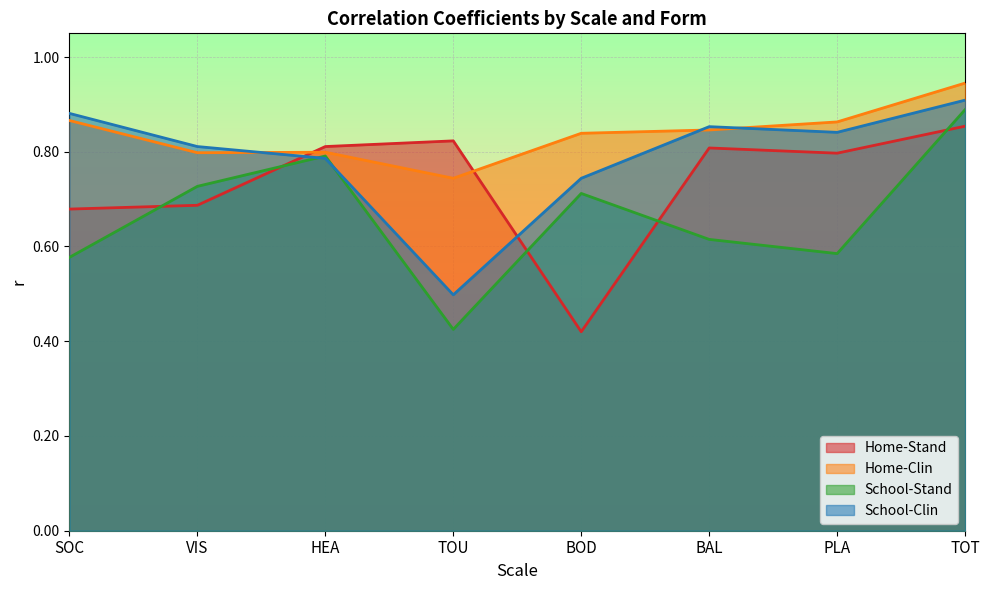

What is the total value across all series at TOU?

2.5